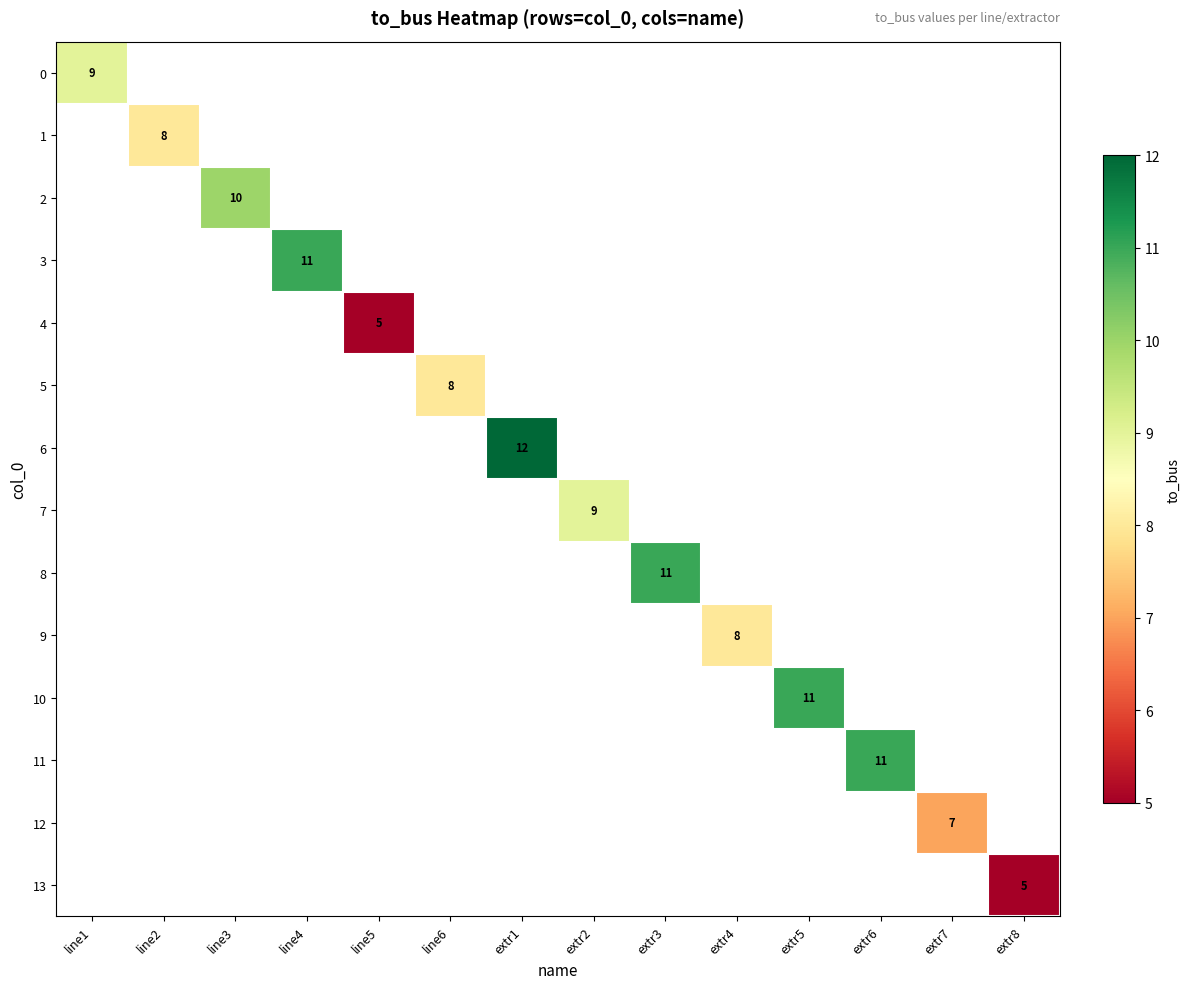

What is the greatest value displayed?

12.0